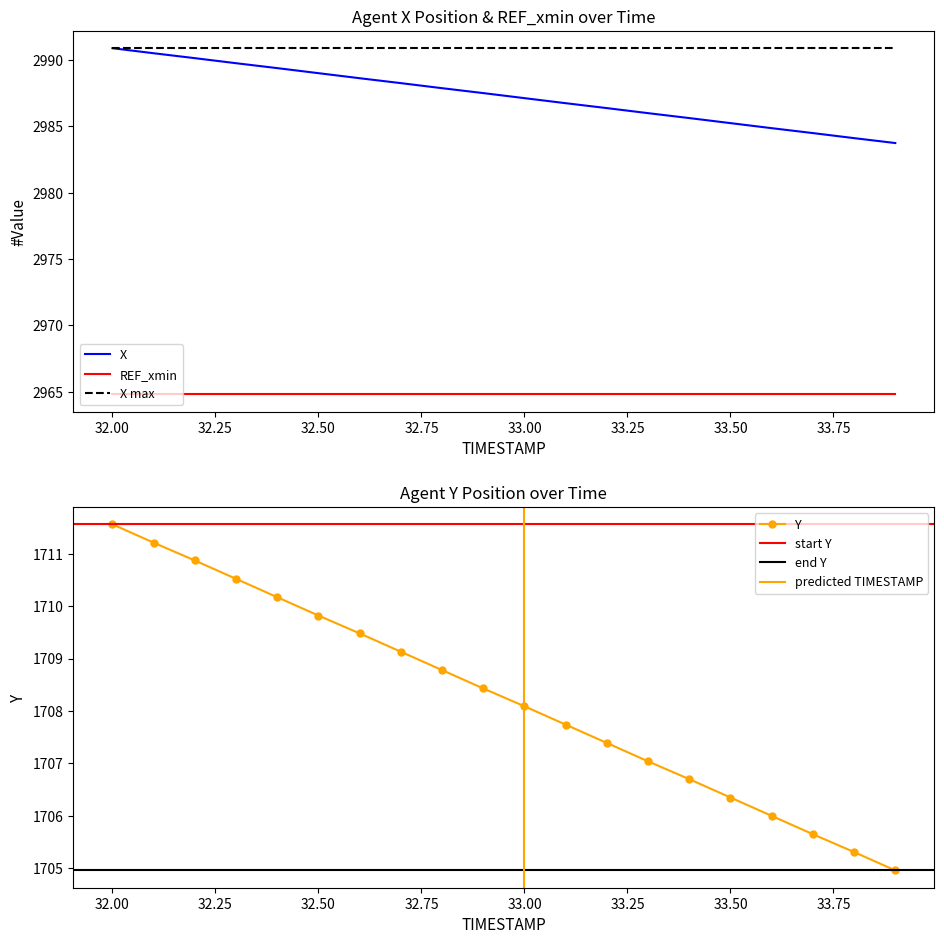

True or false: X and Y cross at least once.

False